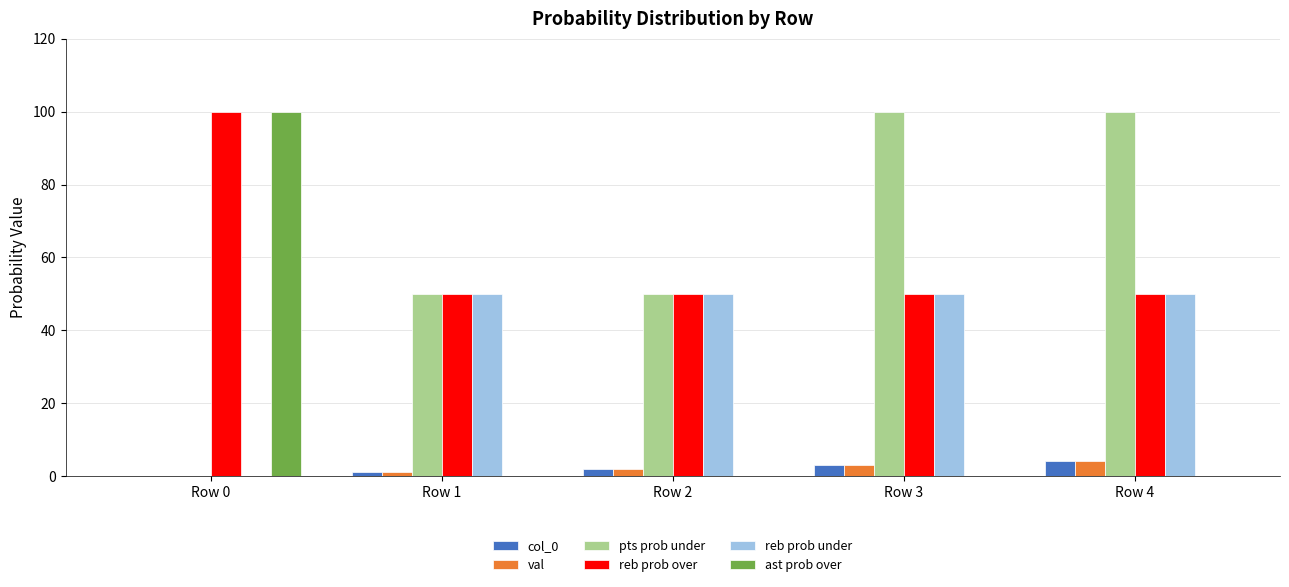

What is the greatest value displayed?

100